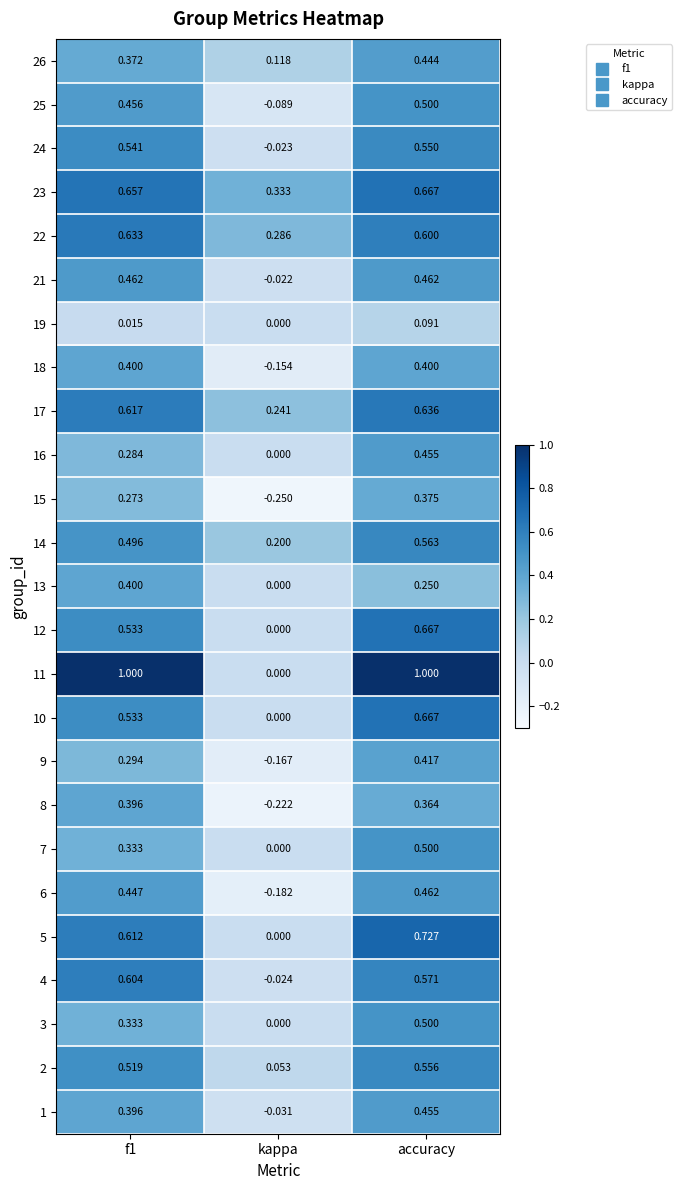

Between f1 and accuracy, which series saw the biggest shift?

16